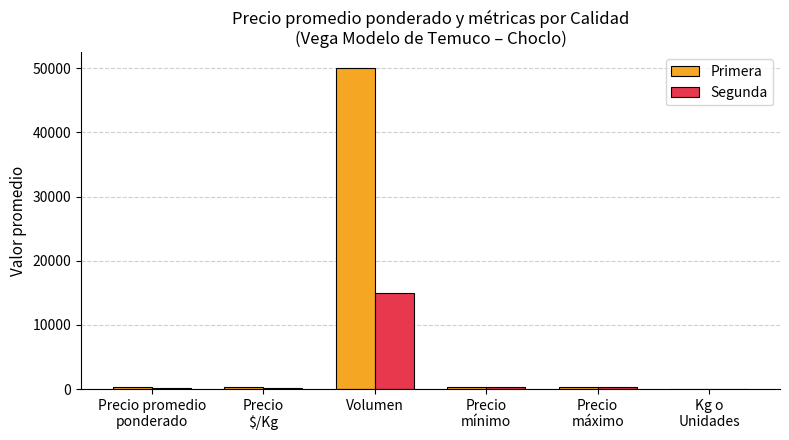

Which category has the highest value in the Segunda series?

Volumen